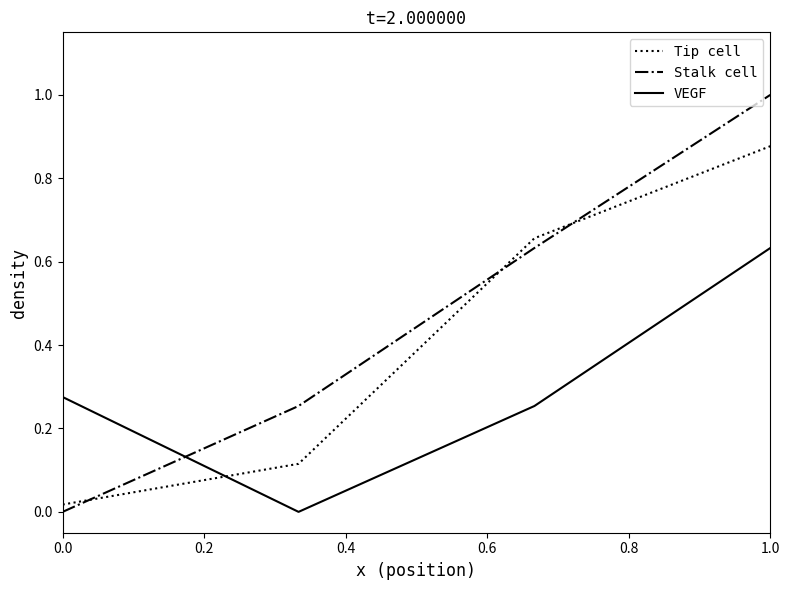

What is the sum of all VEGF values?

1.2